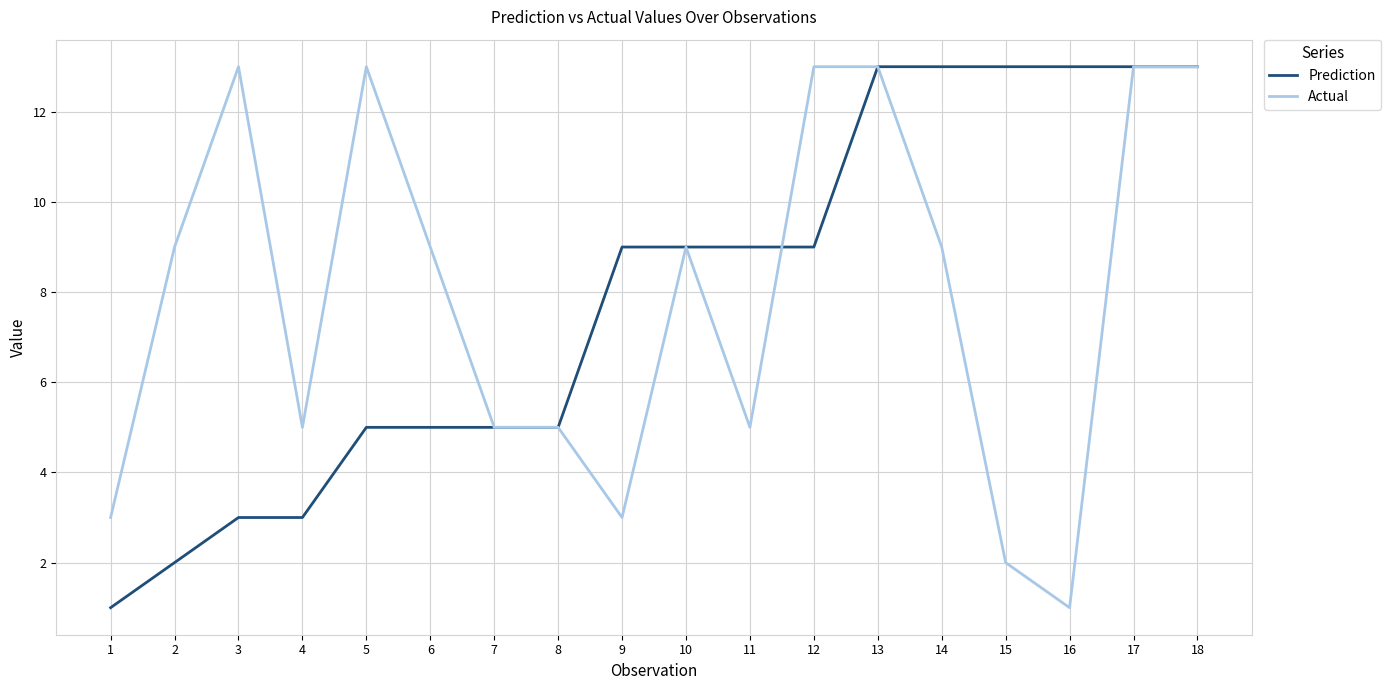

What is the total value across all series at 16?

14